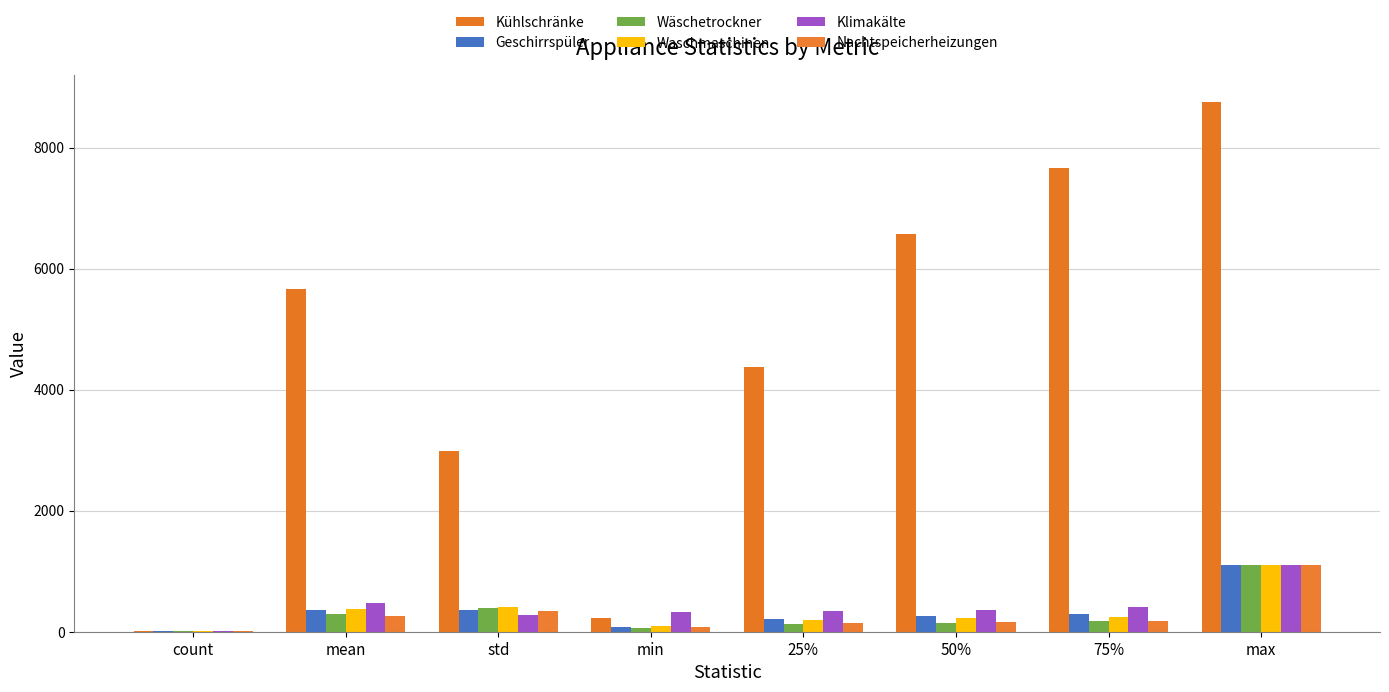

Is it true that Kühlschränke equals 7665.0 at 75%?

True